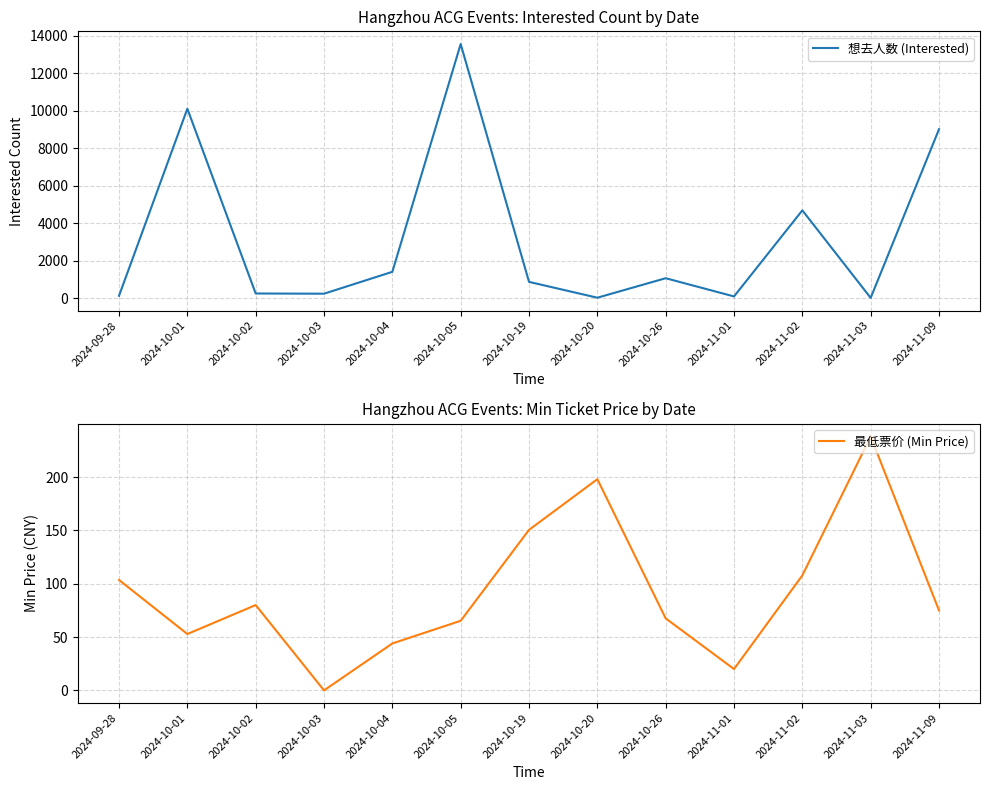

How many data points in 最低票价 (Min Price) are above 75?

6